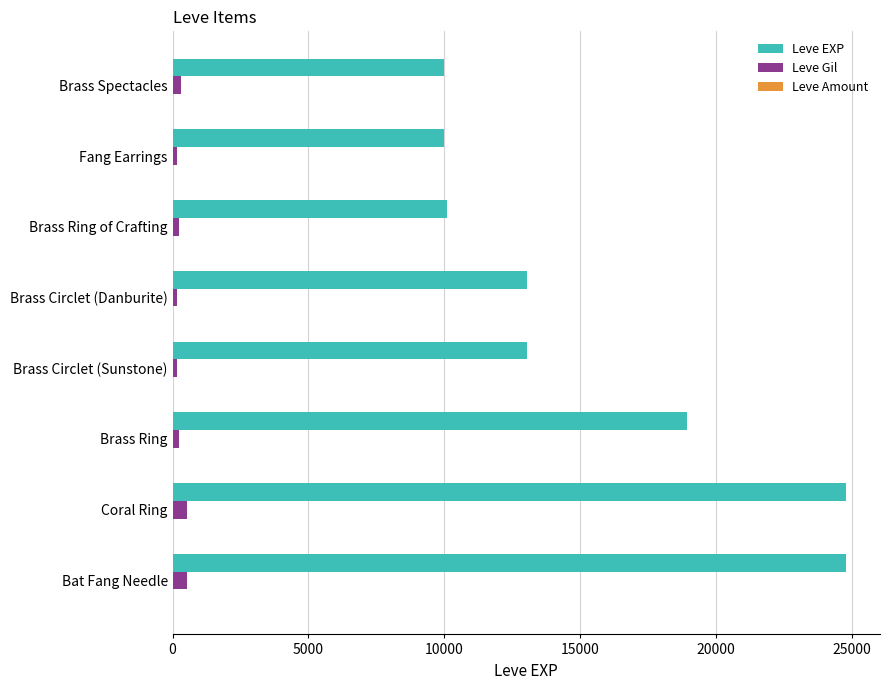

Which series has the largest total across all categories?

Leve EXP